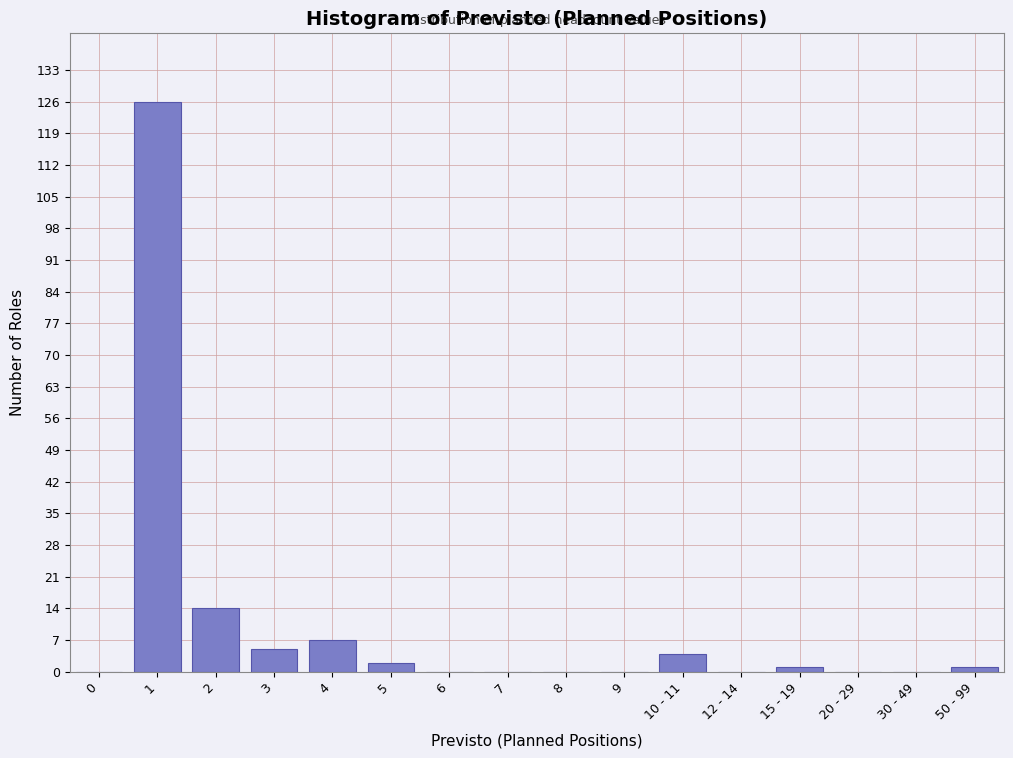

Reading left to right, what are all the values shown in this chart?

0=0	1=126	2=14	3=5	4=7	5=2	6=0	7=0	8=0	9=0	10 - 11=4	12 - 14=0	15 - 19=1	20 - 29=0	30 - 49=0	50 - 99=1